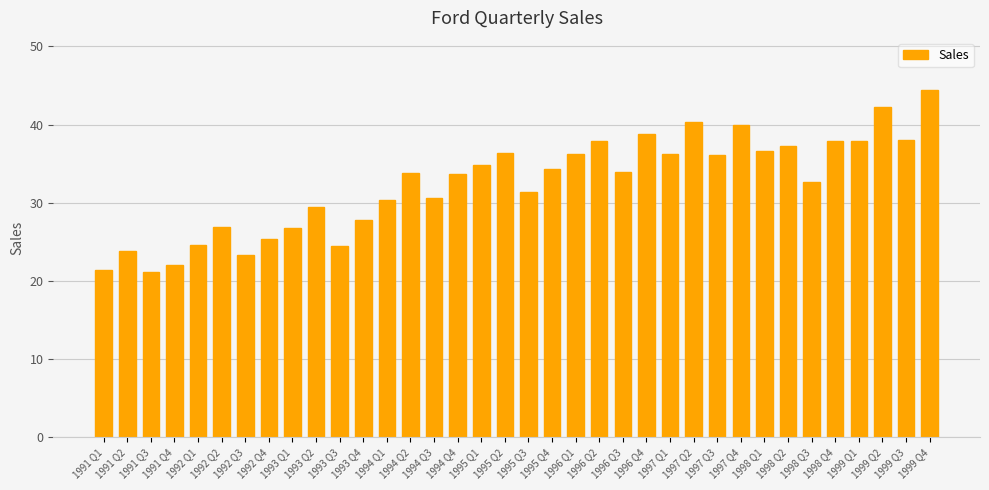

What is the label of the 17th bar from the right?

1995 Q4